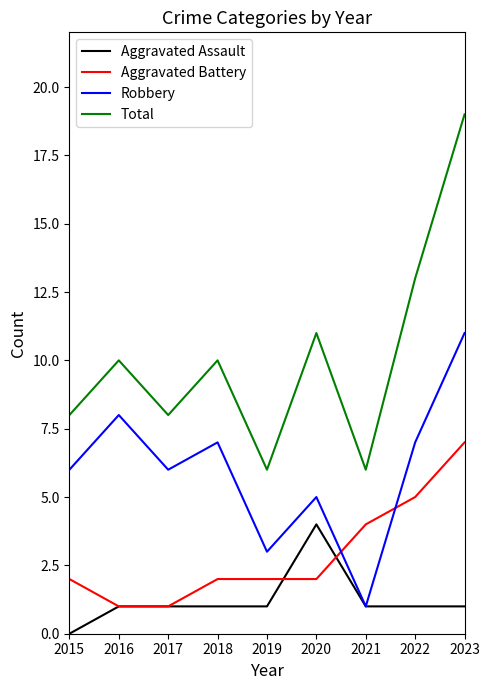

At how many categories does at least one series exceed 0?

9